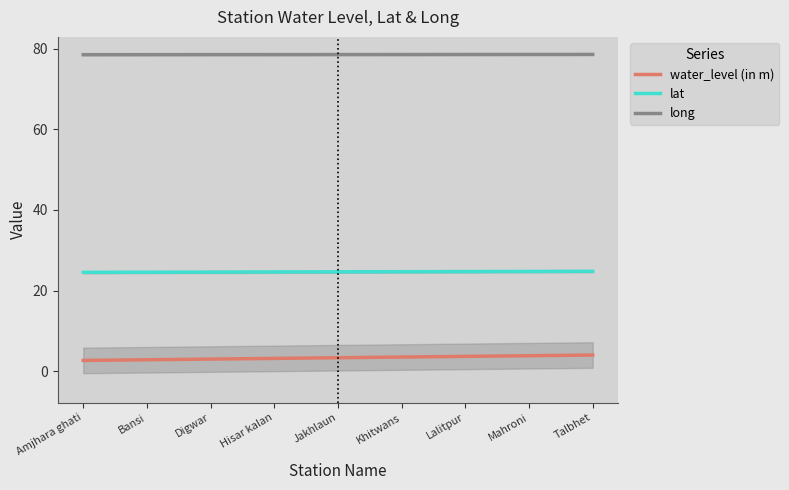

What is the average value of the long series?

78.5